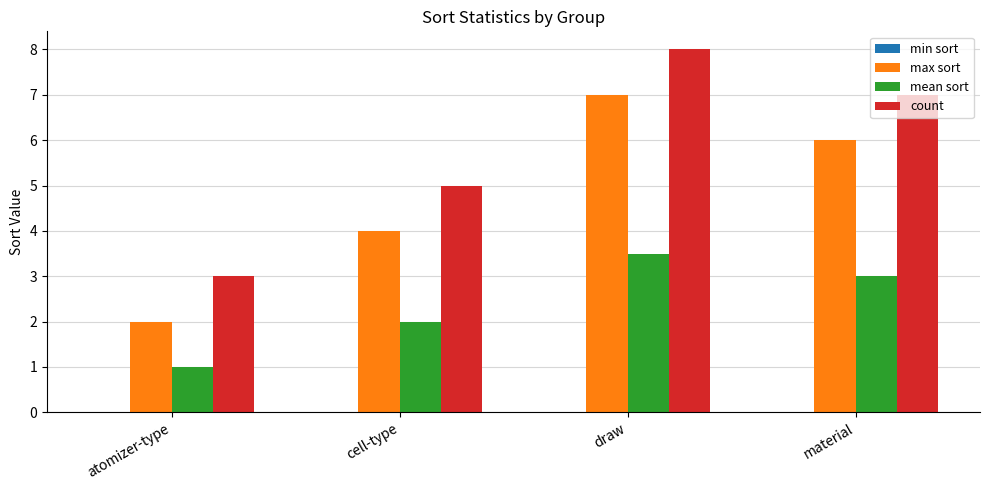

At which label is mean sort closest to 2?

cell-type